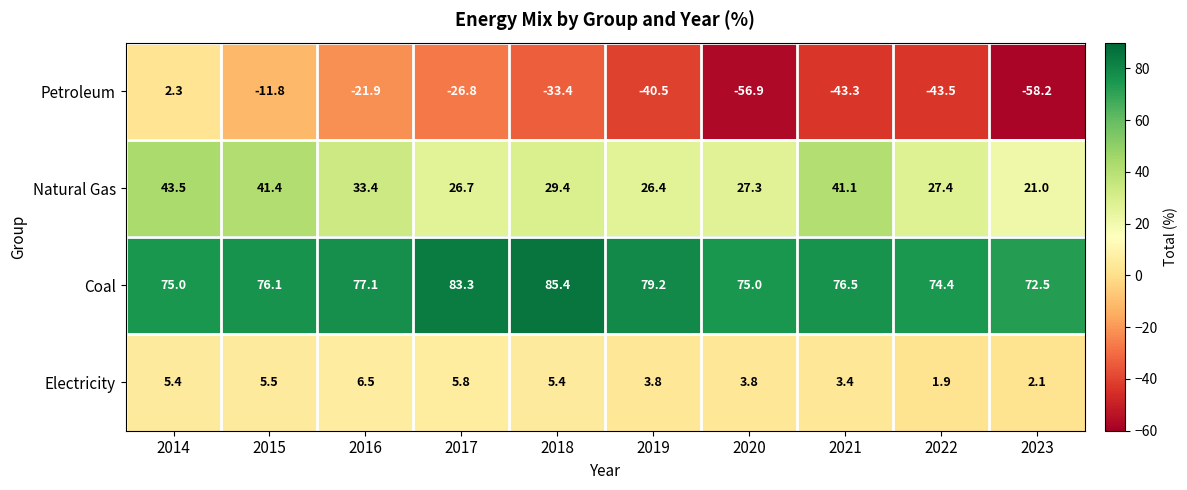

Where is Coal nearest to the value 78?

2016